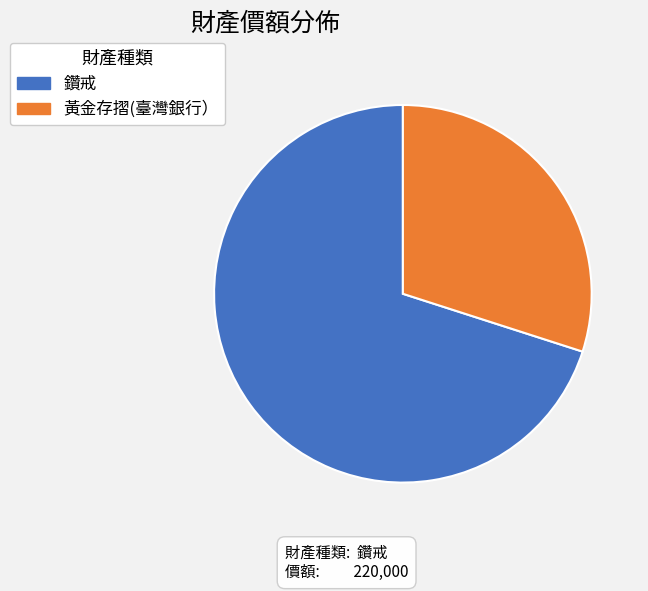

Does 黃金存摺(臺灣銀行） represent more than half of the total?

No